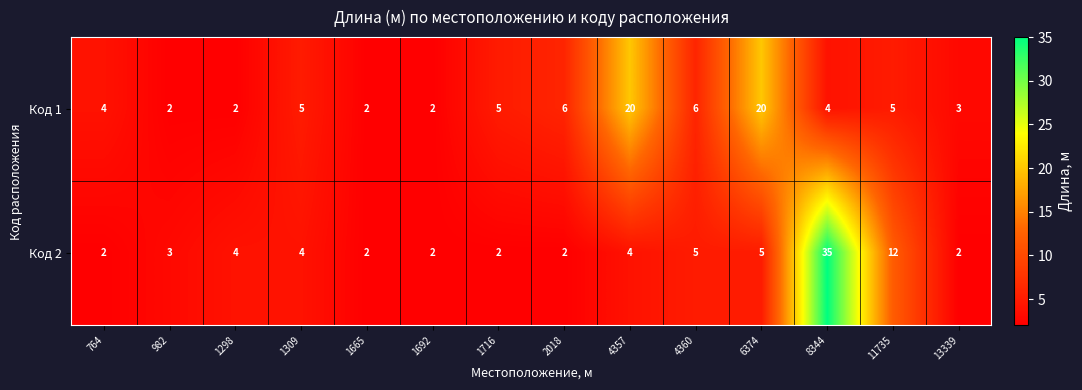

Rank the series by their average value, from lowest to highest.

Код 2, Код 1